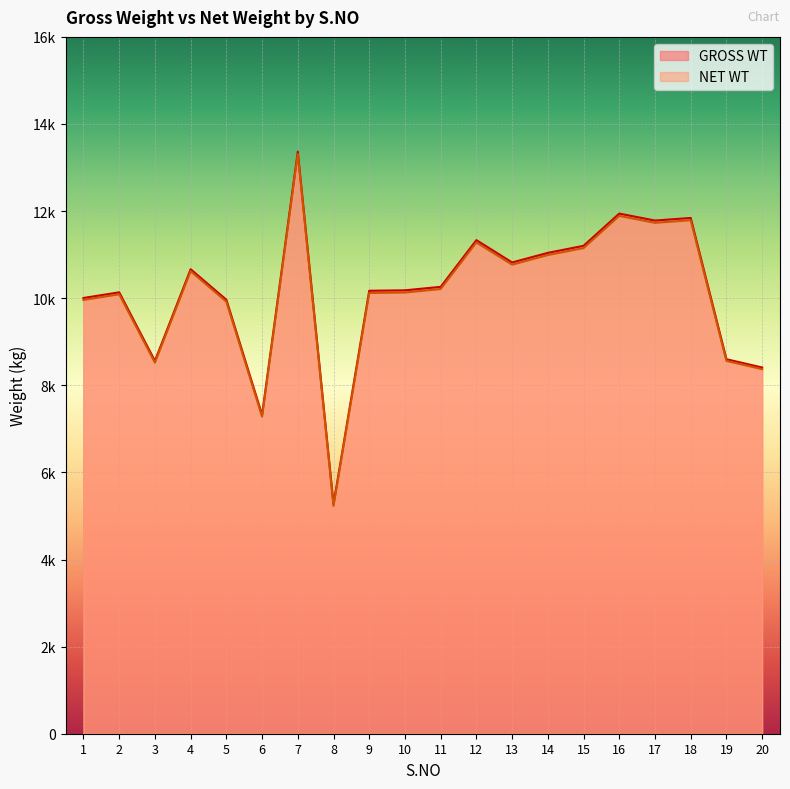

What is the sum of all NET WT values?

201920